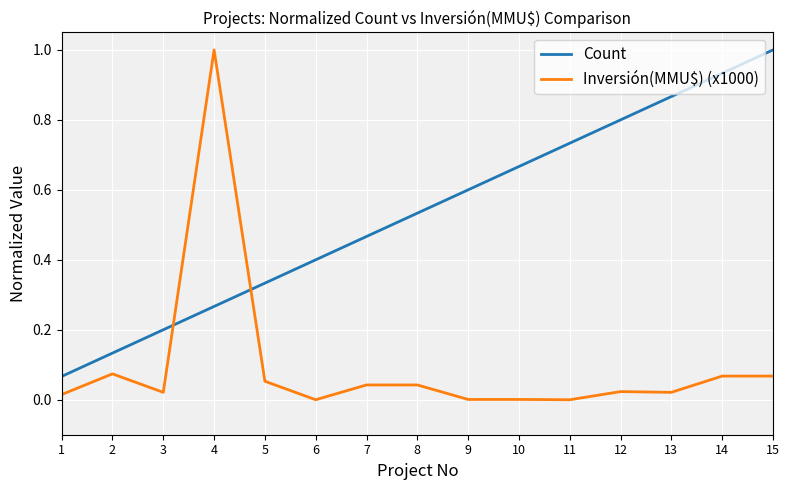

Rank the series at 5 from lowest to highest value.

Inversión(MMU$) (x1000), Count